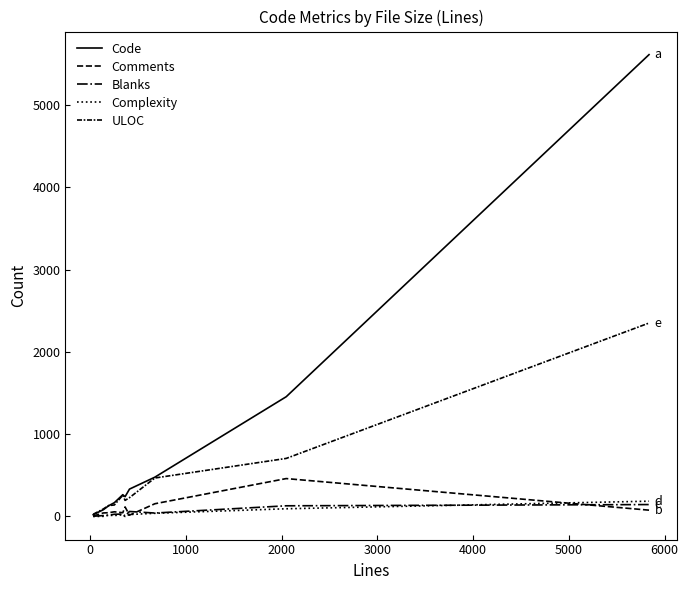

How many lines are shown in the chart?

5